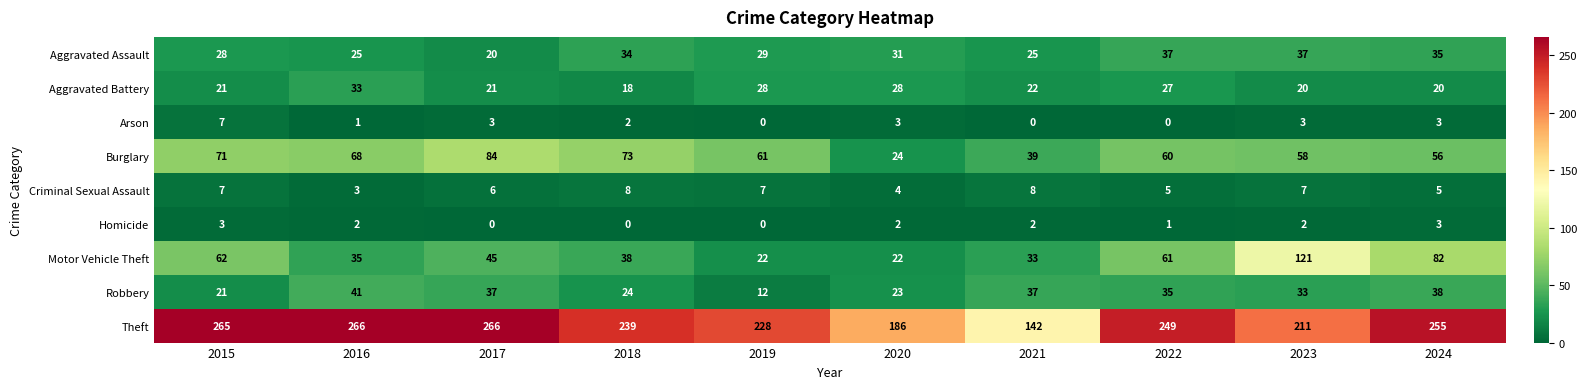

What is the highest value of the Aggravated Battery series?

33